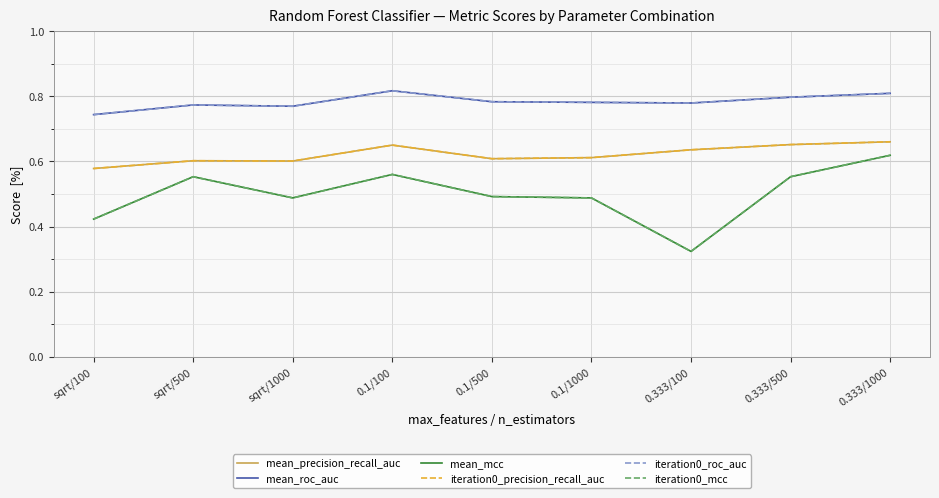

At which label is iteration0_mcc closest to 0?

0.333/100